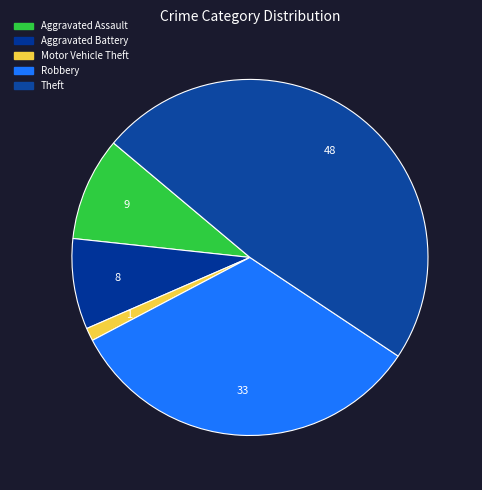

How many segments does this pie chart have?

5